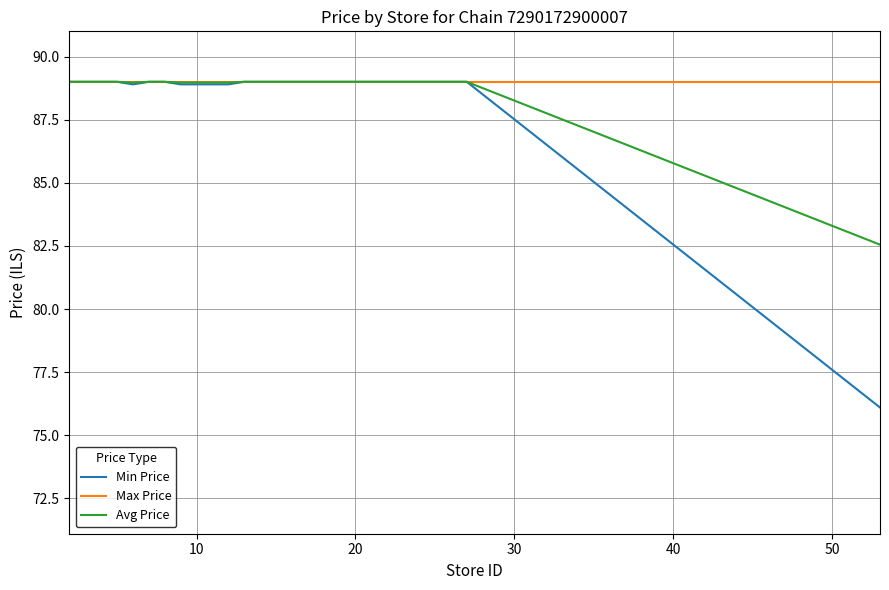

Rank the series by their average value, from highest to lowest.

Max Price, Avg Price, Min Price